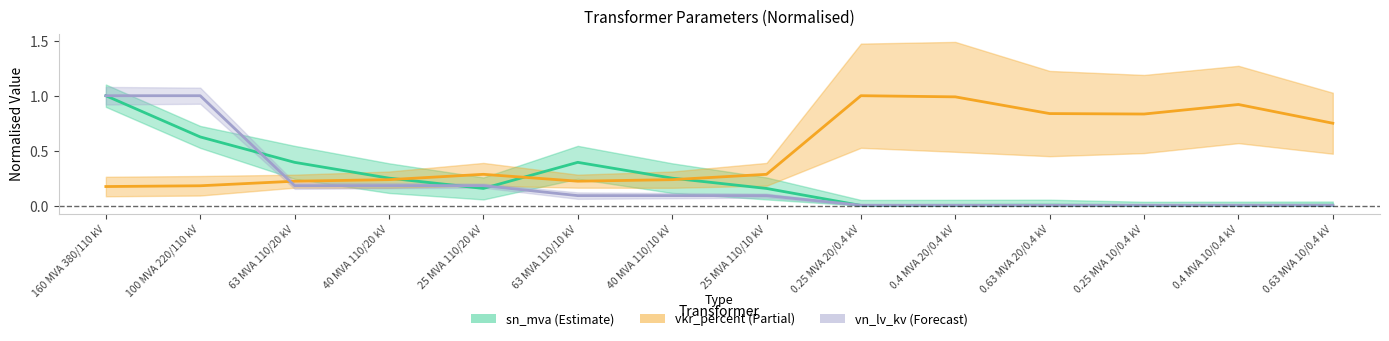

What is the difference between the vn_lv_kv values at 40 MVA 110/10 kV and 25 MVA 110/20 kV?

0.1